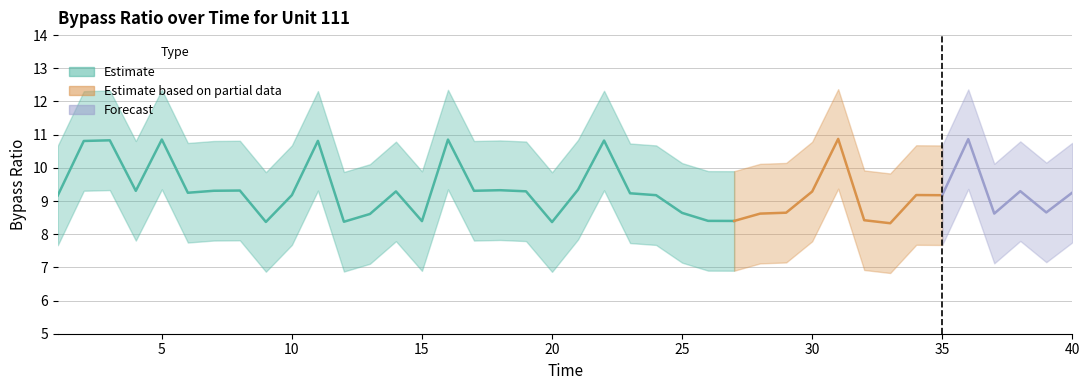

True or false: Unit 111 upper and Unit 111 intersect in this chart.

False